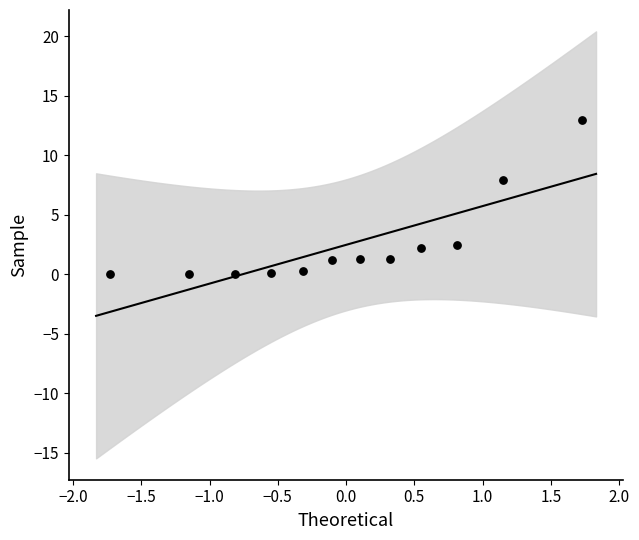

What is the range of X values (max minus min)?

3.5